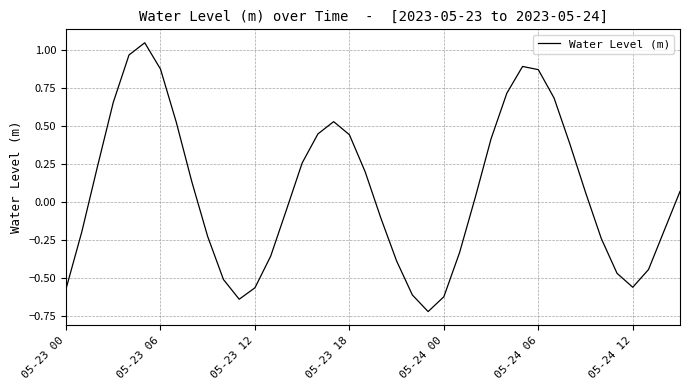

What is the difference between the second highest and second lowest values?

1.6